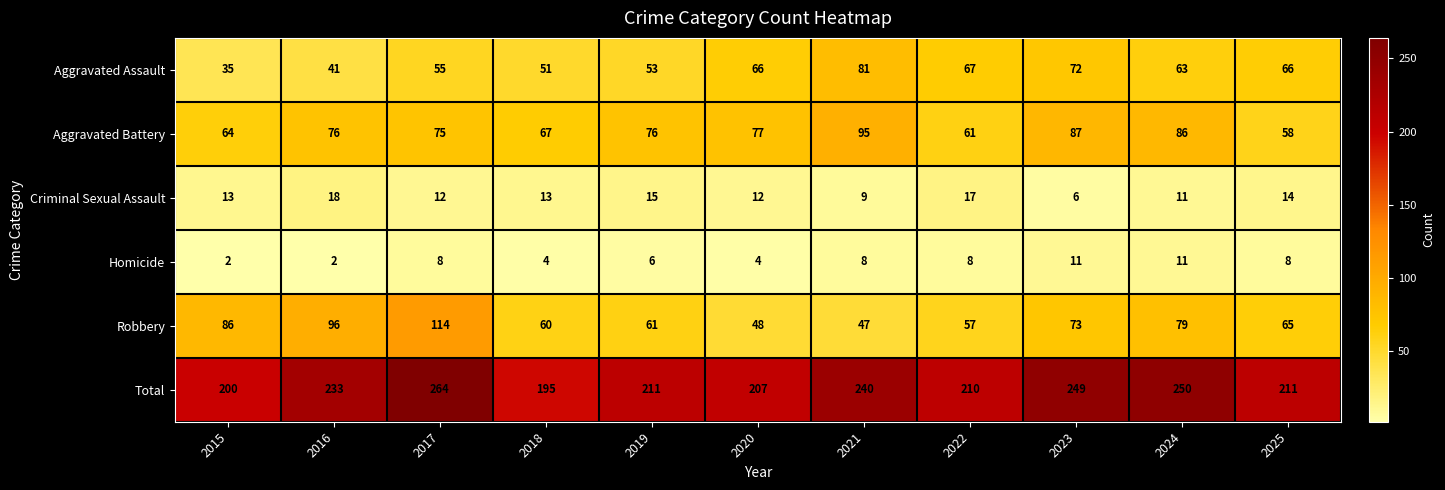

How many categories are shown in the chart?

11